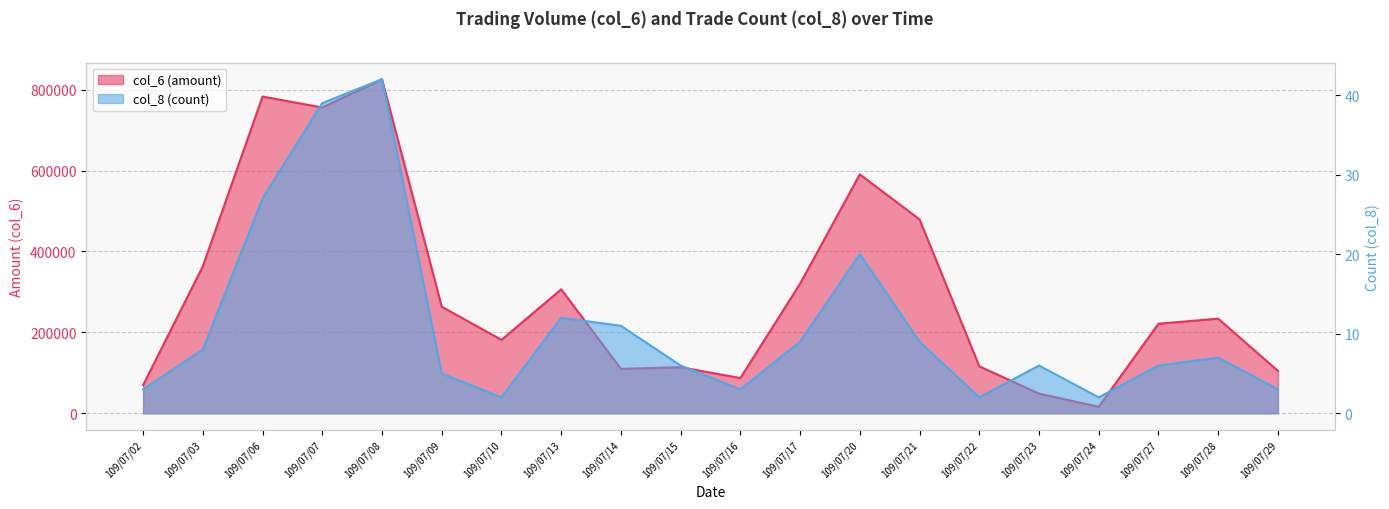

Rank the series by their average value, from highest to lowest.

col_6 (amount), col_8 (count)